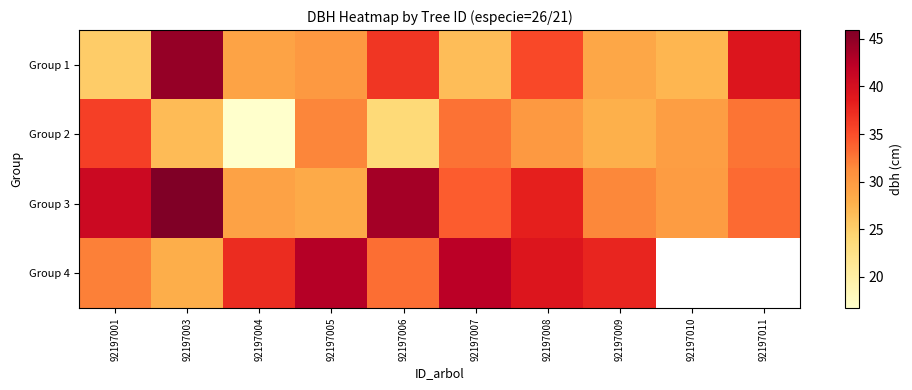

What is the lowest value of the Group 1 series?

25.2